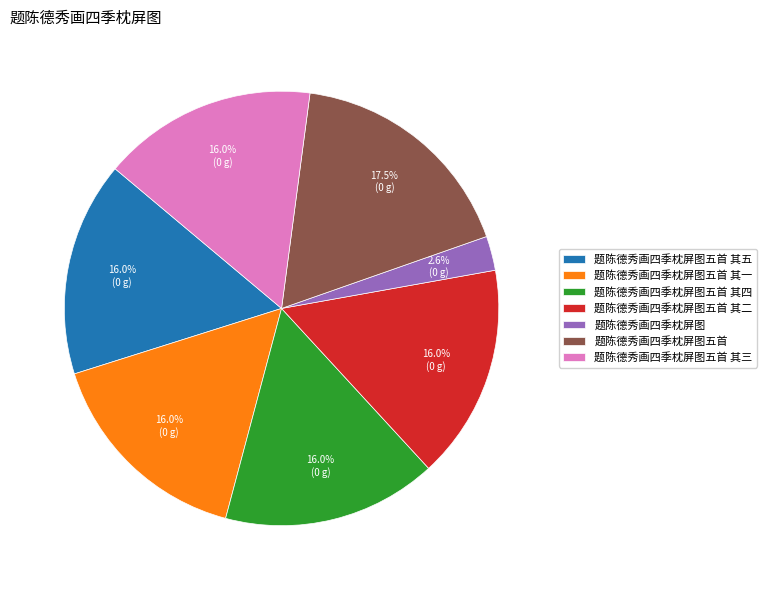

What is the ratio of the value at 题陈德秀画四季枕屏图五首 其五 to the value at 题陈德秀画四季枕屏图五首 其四?

1.0